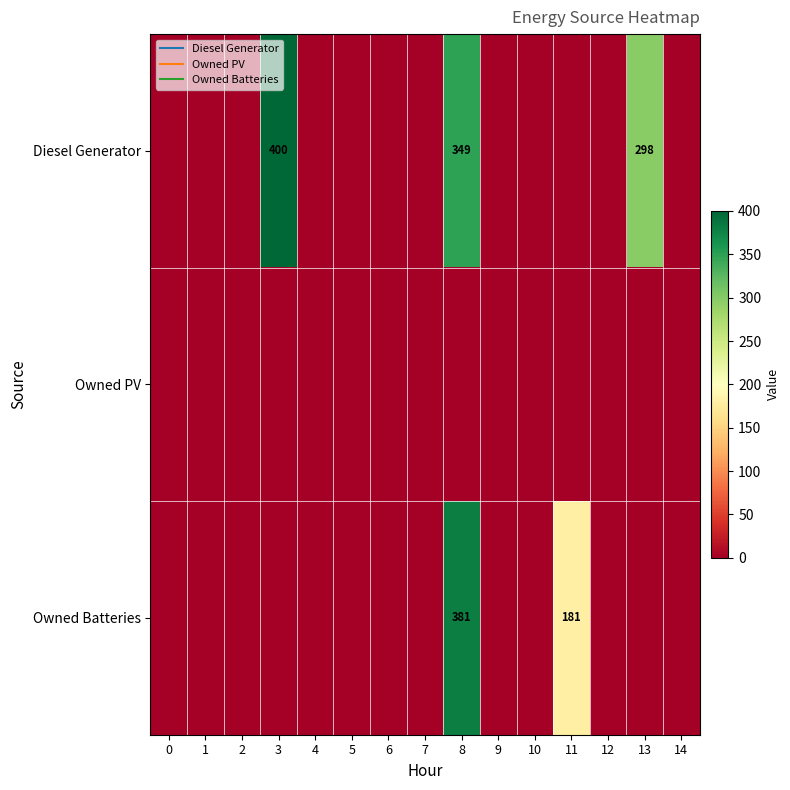

Is the value of Diesel Generator at 1 greater than the value of Owned Batteries at 10?

No